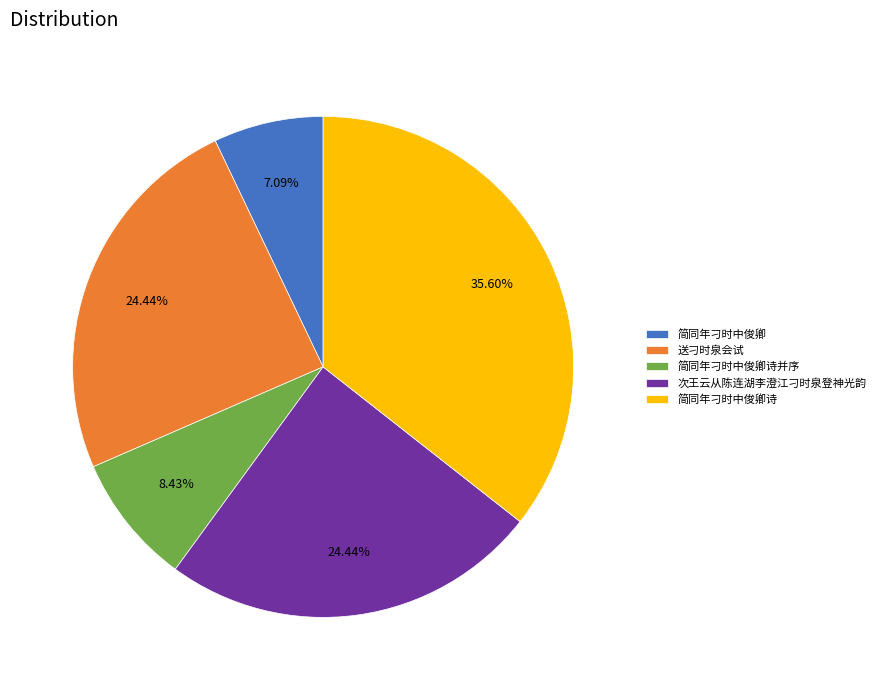

To the nearest percent, what is the difference between the 简同年刁时中俊卿诗 and 次王云从陈连湖李澄江刁时泉登神光韵 slice percentages?

11%